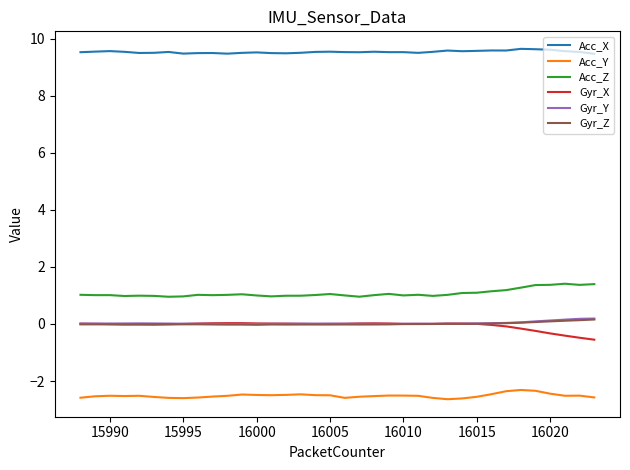

True or false: Gyr_Z and Acc_Y cross at least once.

False